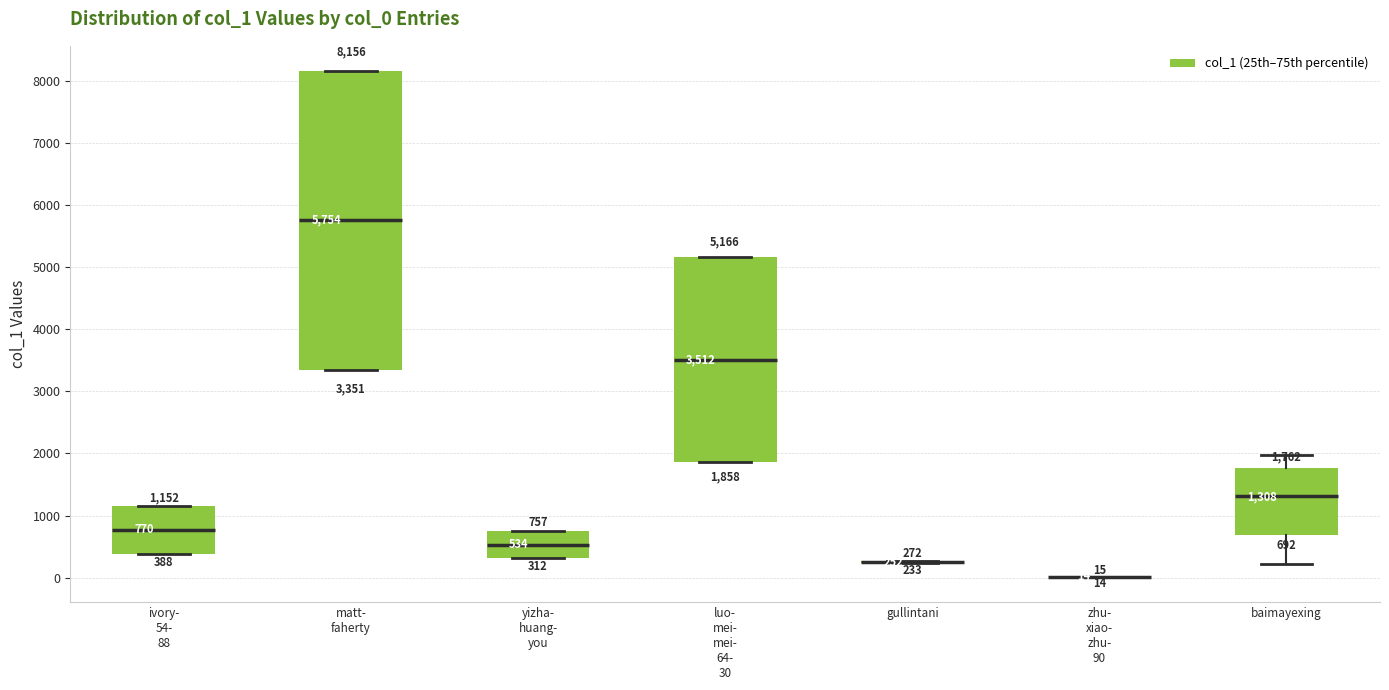

Comparing the boxes themselves (not the whiskers), which one is the tallest?

matt- faherty